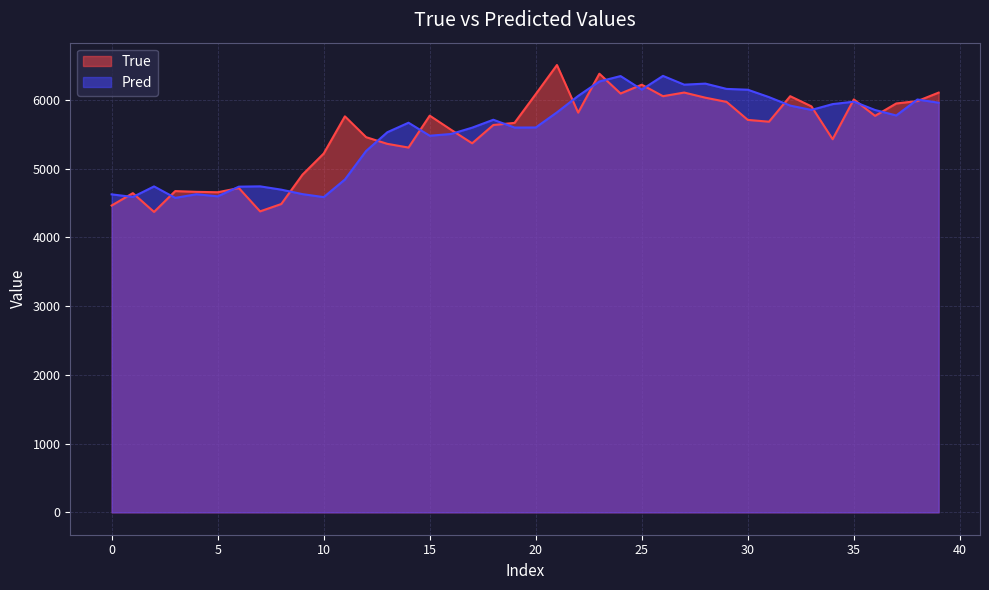

The Pred series shows 10785.5 at 29. True or false?

False